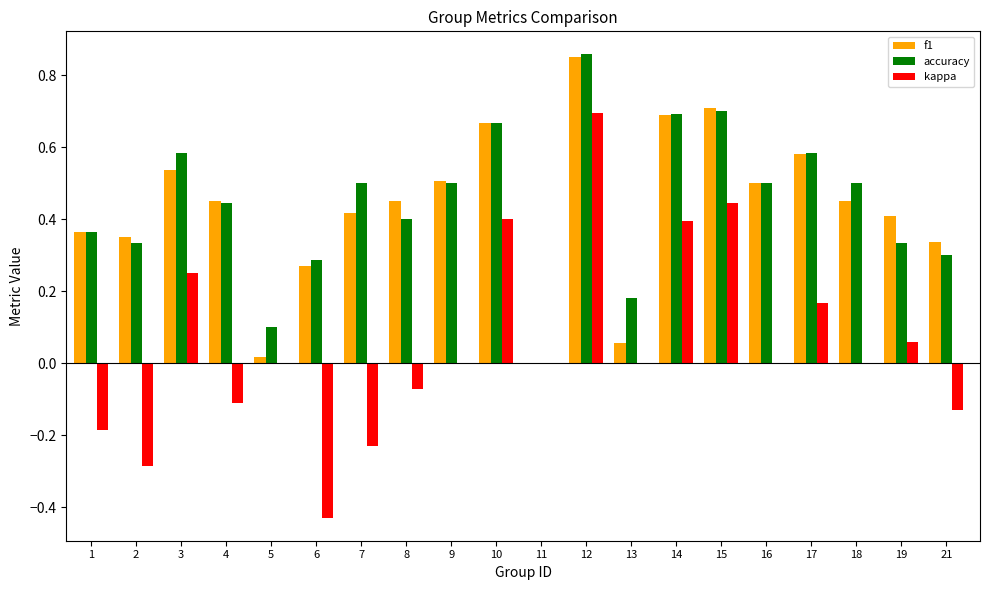

Between 5 and 21, which series saw the biggest shift?

f1